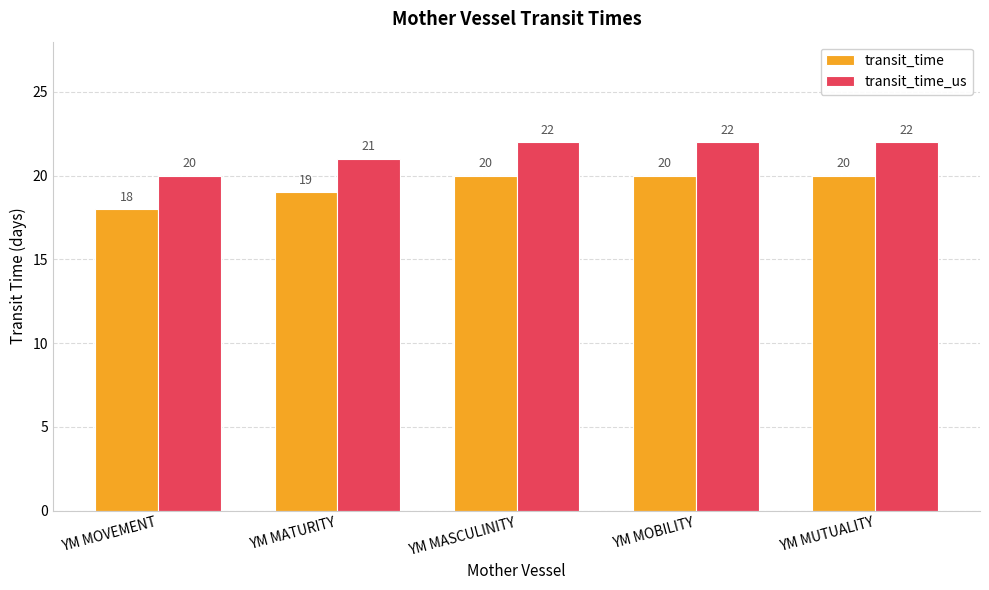

The transit_time_us series shows 27 at YM MOVEMENT. True or false?

False